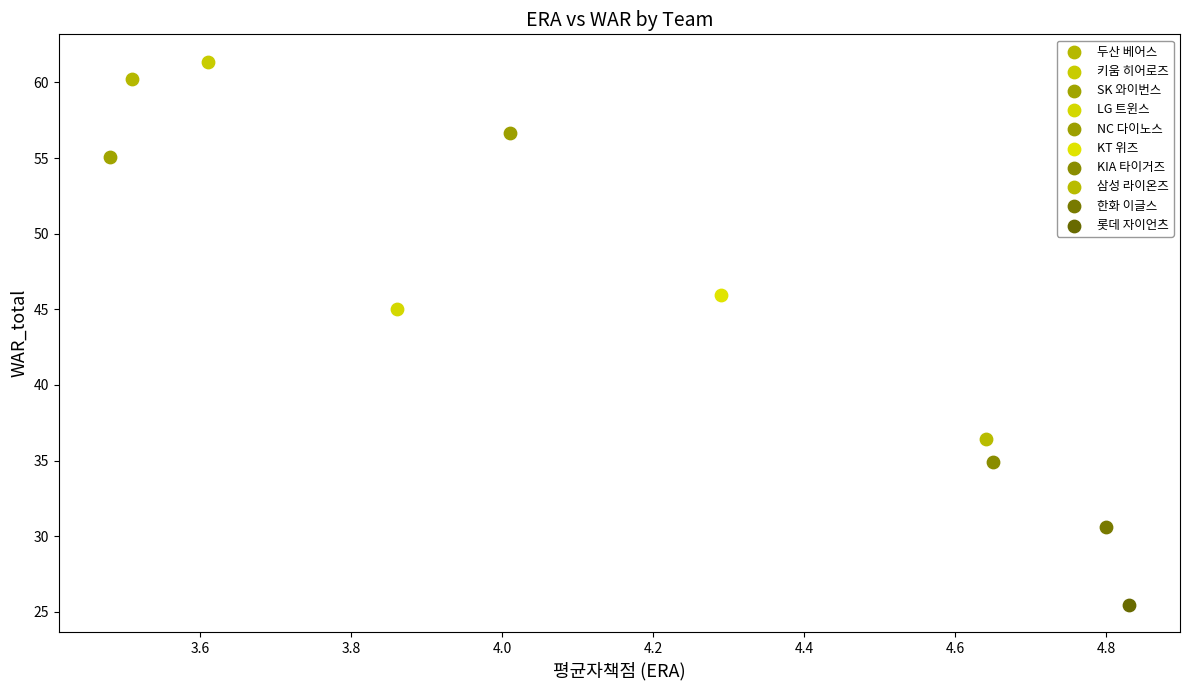

What are all the series names shown in the legend?

두산 베어스, 키움 히어로즈, SK 와이번스, LG 트윈스, NC 다이노스, KT 위즈, KIA 타이거즈, 삼성 라이온즈, 한화 이글스, 롯데 자이언츠